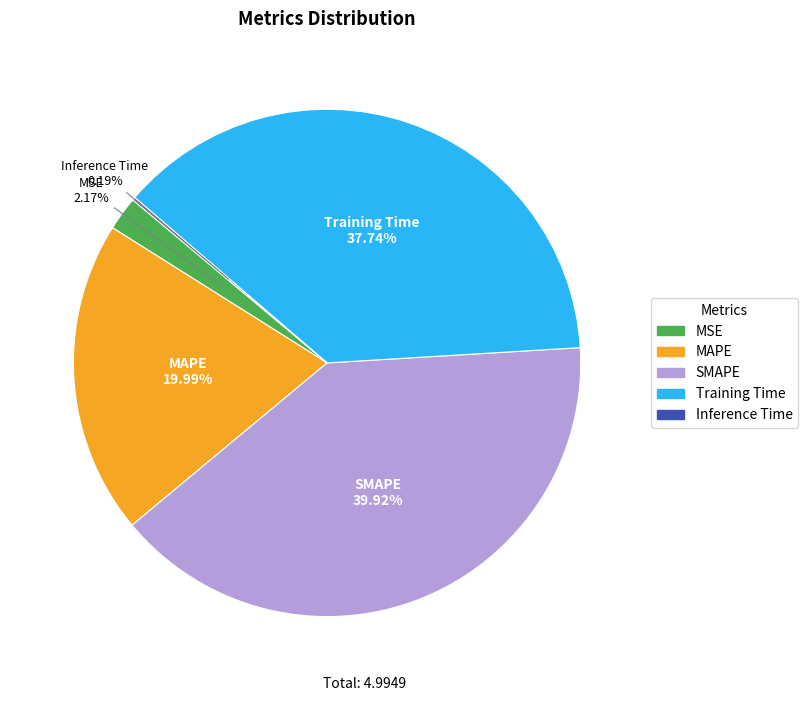

Which slice is the largest?

SMAPE